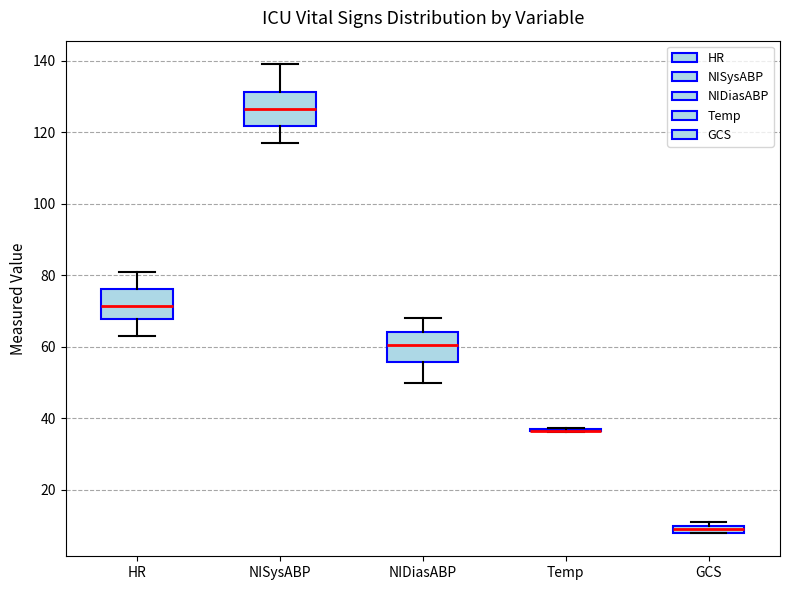

Where does the upper whisker of the box for HR end on the y-axis? The values are not printed on the chart, so give them approximately, as read against the axis.

82